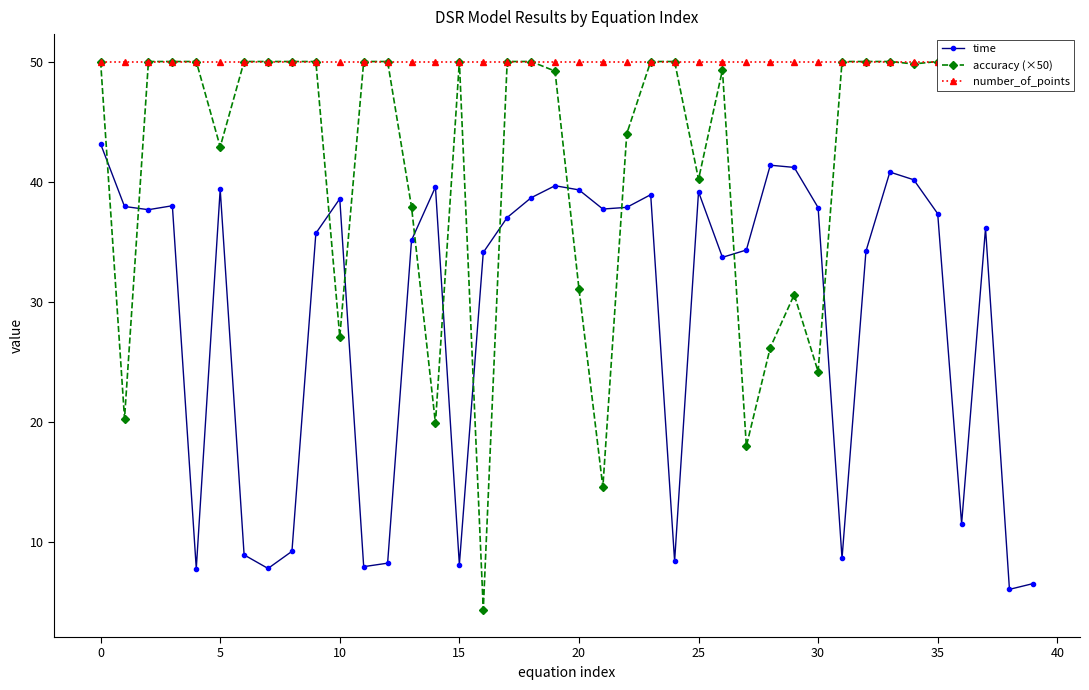

Reading right to left, extract all data points from this chart.

time: 6.6	6.1	36.1	11.5	37.3	40.2	40.8	34.2	8.7	37.8	41.2	41.4	34.3	33.7	39.2	8.4	38.9	37.9	37.7	39.3	39.7	38.7	37.0	34.1	8.1	39.6	35.1	8.3	8.0	38.6	35.7	9.3	7.8	9.0	39.4	7.8	38.0	37.7	37.9	43.1
accuracy (×50): 50.0	50.0	48.9	50.0	50.0	49.8	50.0	50.0	50.0	24.2	30.6	26.2	18.0	49.3	40.2	50.0	50.0	44.0	14.6	31.1	49.2	50.0	50.0	4.4	50.0	19.9	37.9	50.0	50.0	27.1	50.0	50.0	50.0	50.0	42.9	50.0	50.0	50.0	20.3	50.0
number_of_points: 50.0	50.0	50.0	50.0	50.0	50.0	50.0	50.0	50.0	50.0	50.0	50.0	50.0	50.0	50.0	50.0	50.0	50.0	50.0	50.0	50.0	50.0	50.0	50.0	50.0	50.0	50.0	50.0	50.0	50.0	50.0	50.0	50.0	50.0	50.0	50.0	50.0	50.0	50.0	50.0